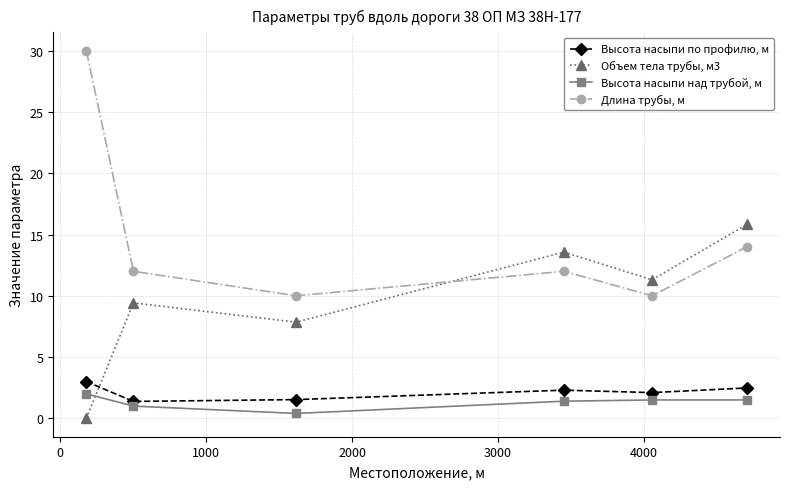

Which series has the largest range (max minus min)?

Длина трубы, м